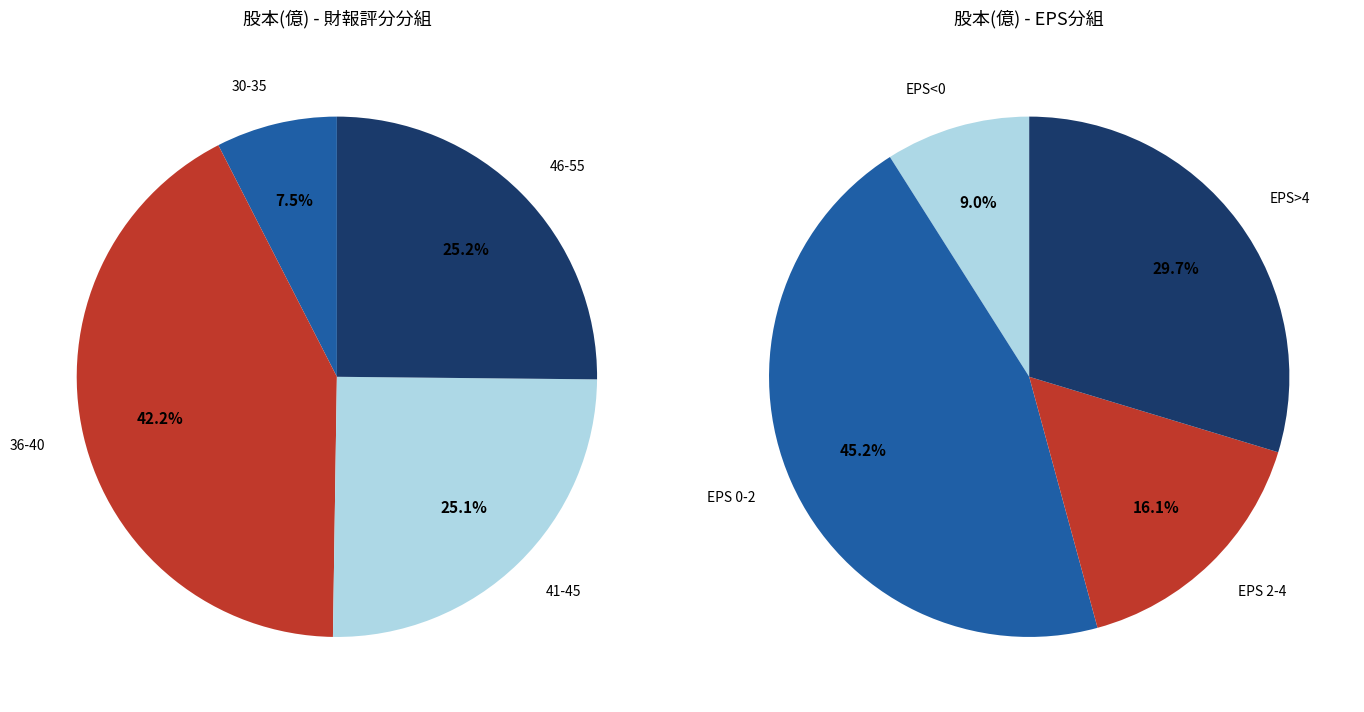

Is there any slice that represents more than half of the pie?

No